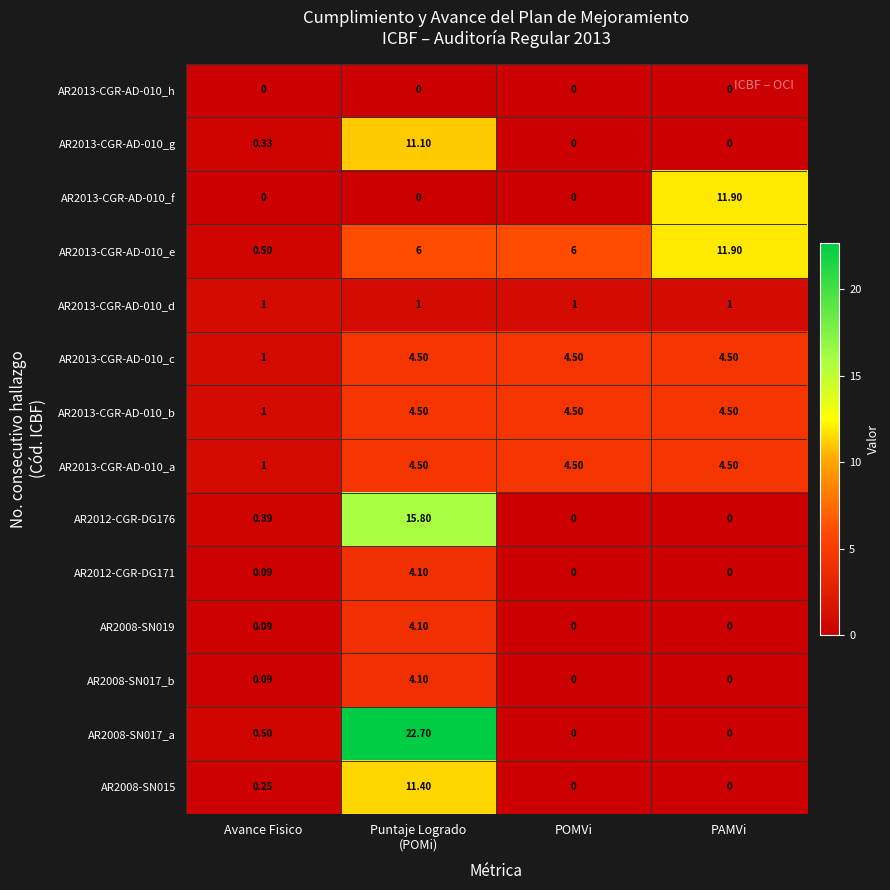

Where is AR2013-CGR-AD-010_c nearest to the value 2?

Avance Fisico